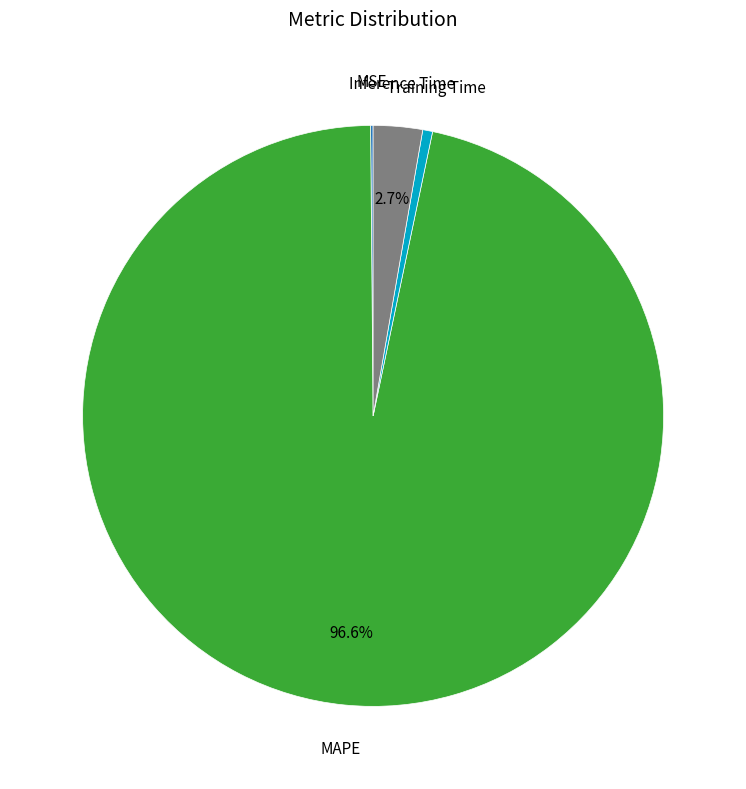

Is there a majority slice in this chart?

Yes